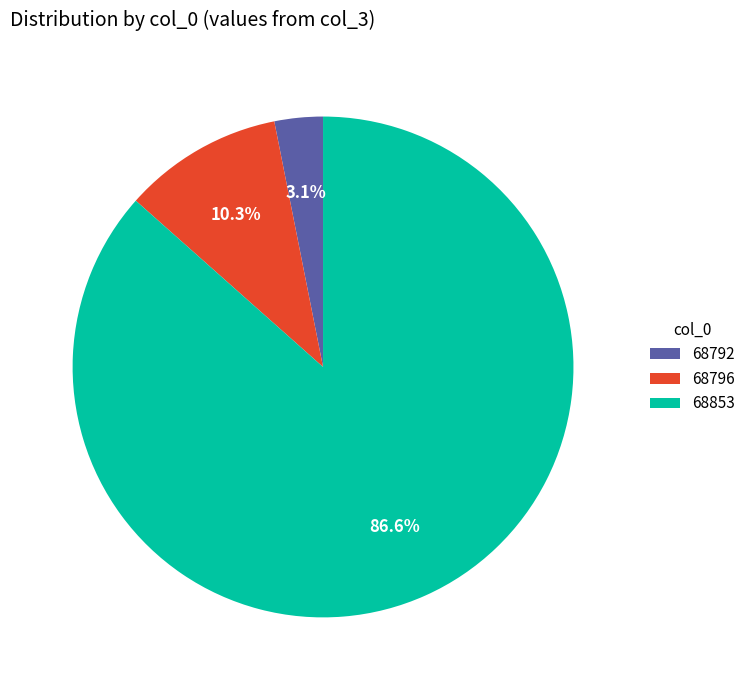

Which category has the smallest portion of the pie?

68792